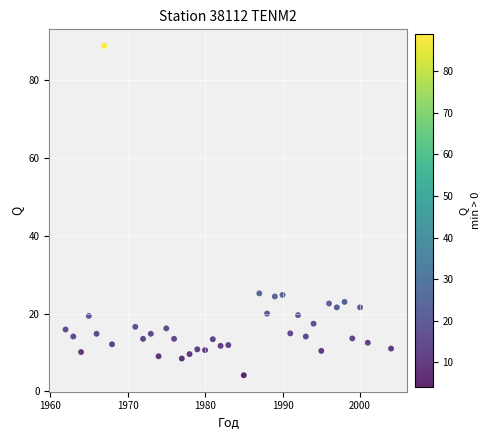

What is the range of Y values (max minus min)?

84.8